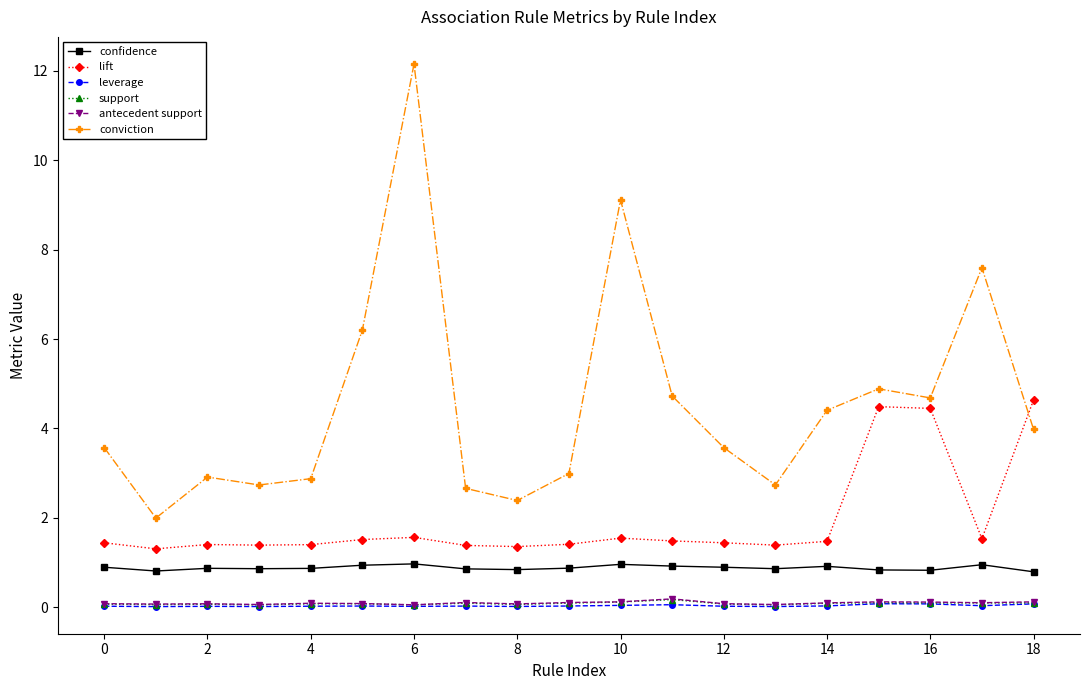

True or false: lift has more than 0 interior local peaks.

True